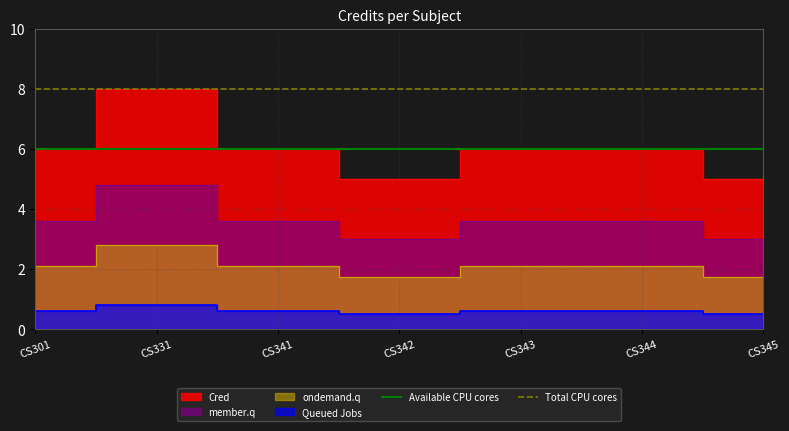

What is the value of the Total CPU cores point at the 1st from the left?

8